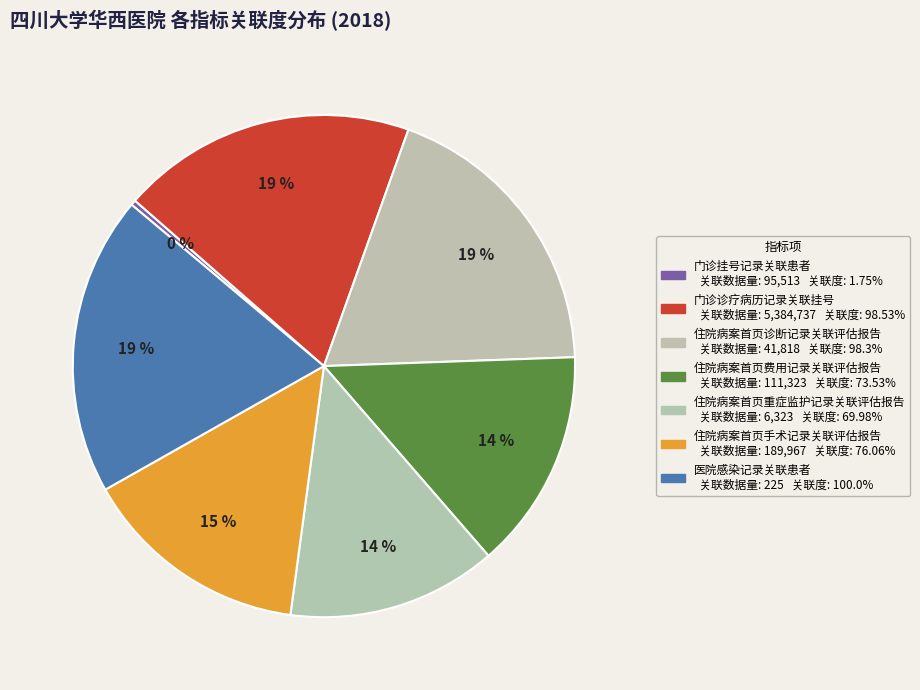

What percentage do 门诊诊疗病历记录关联挂号 and 医院感染记录关联患者 together represent?

38.3%